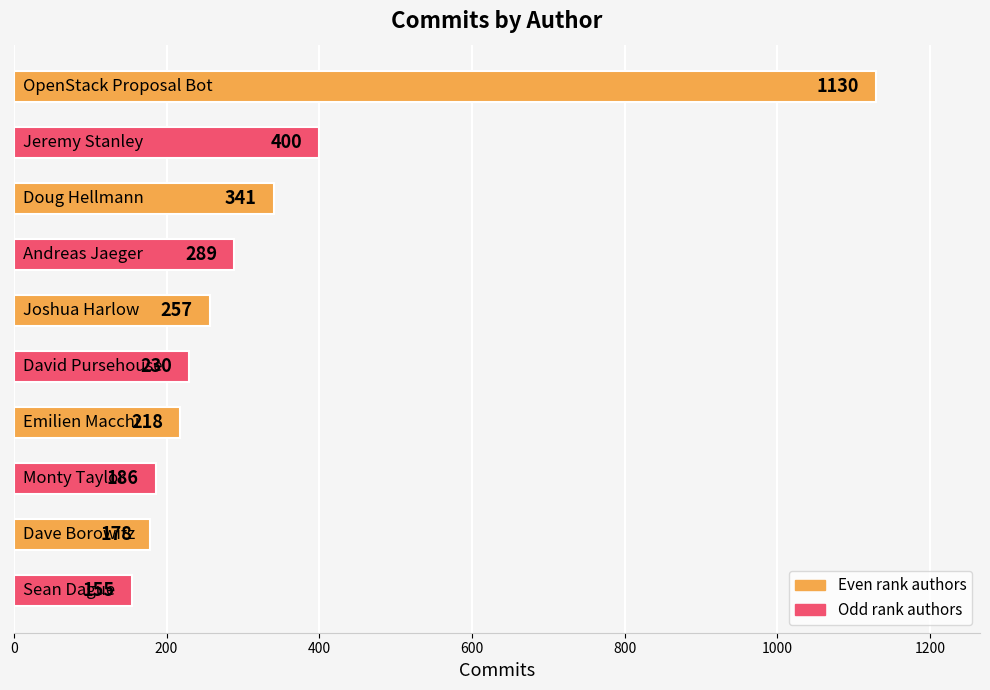

Reading top to bottom, transcribe all the data shown in this chart.

1130	400	341	289	257	230	218	186	178	155